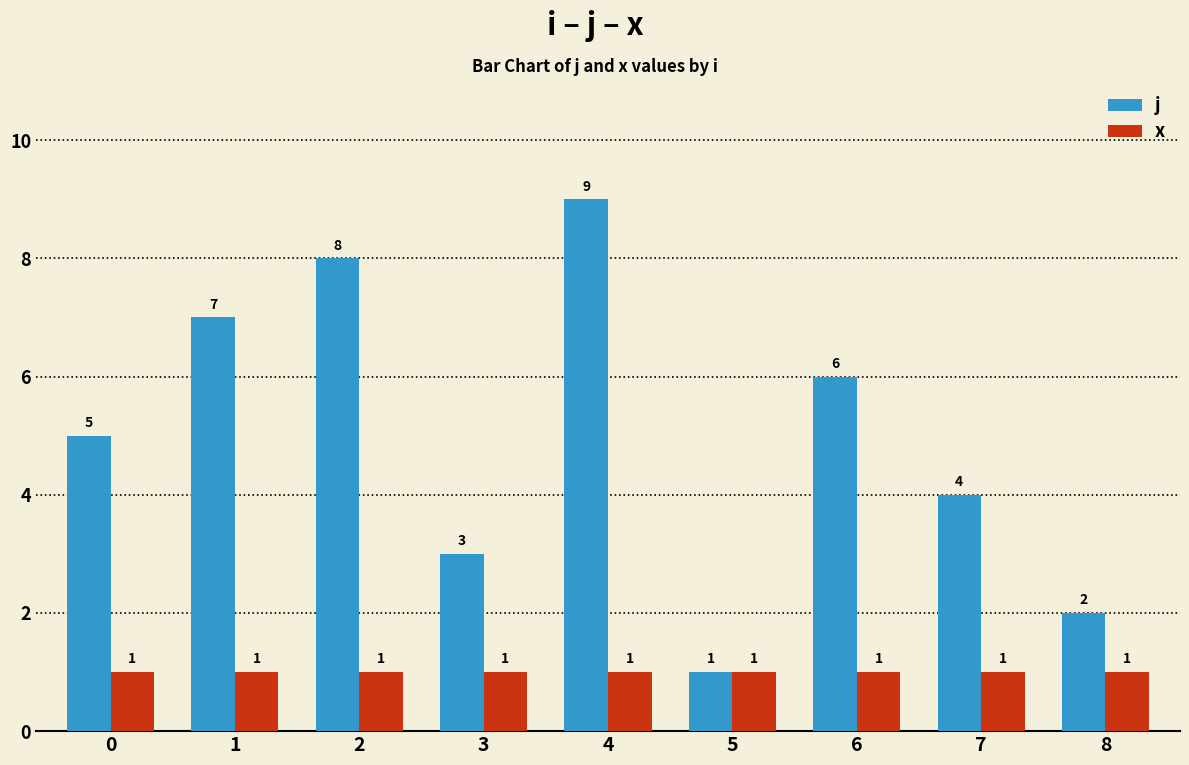

List the labels in order of j value, smallest first.

5, 8, 3, 7, 0, 6, 1, 2, 4